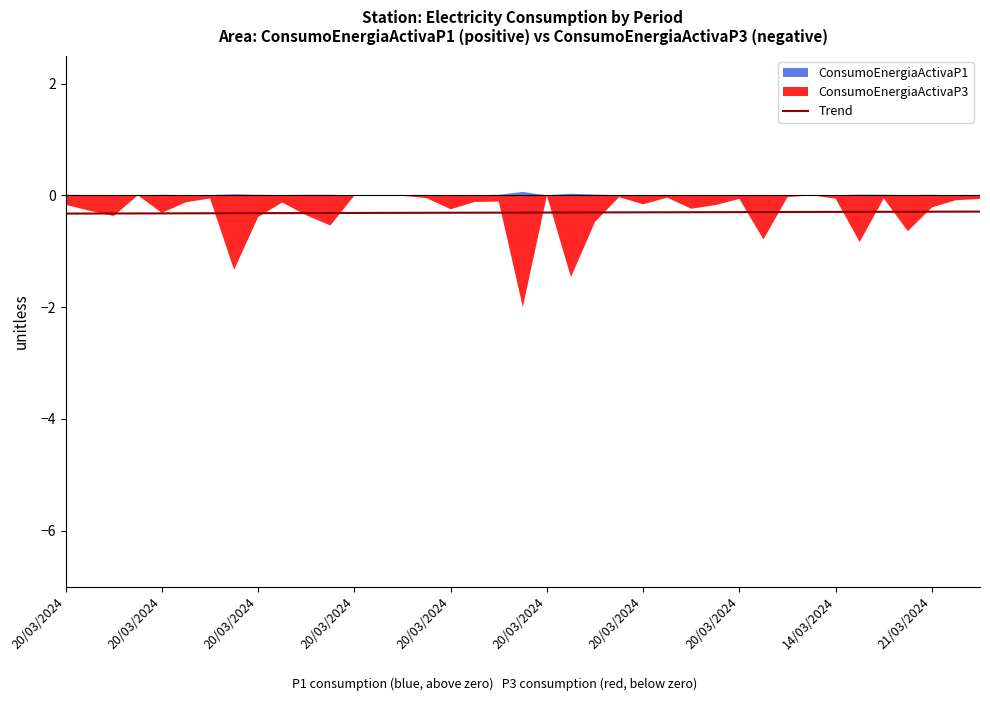

Does the chart have visible grid lines?

No